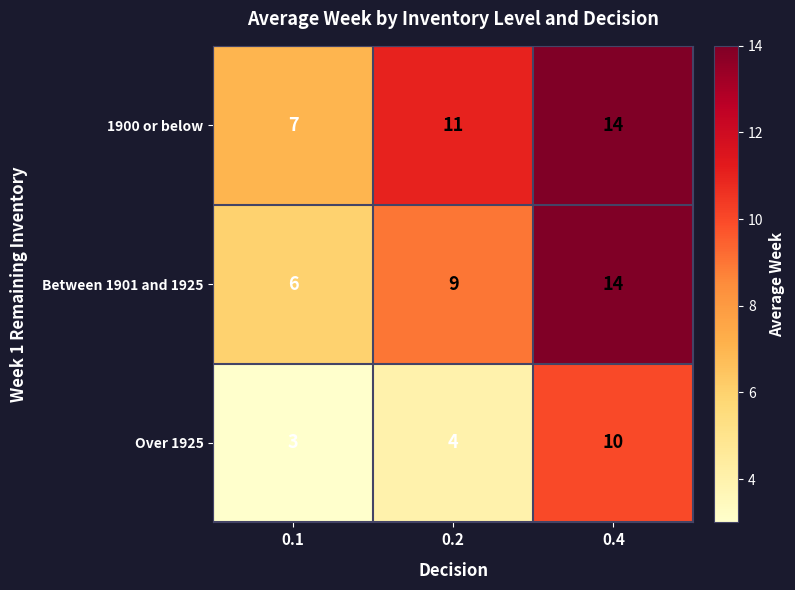

Which category has the highest value across all series?

0.4